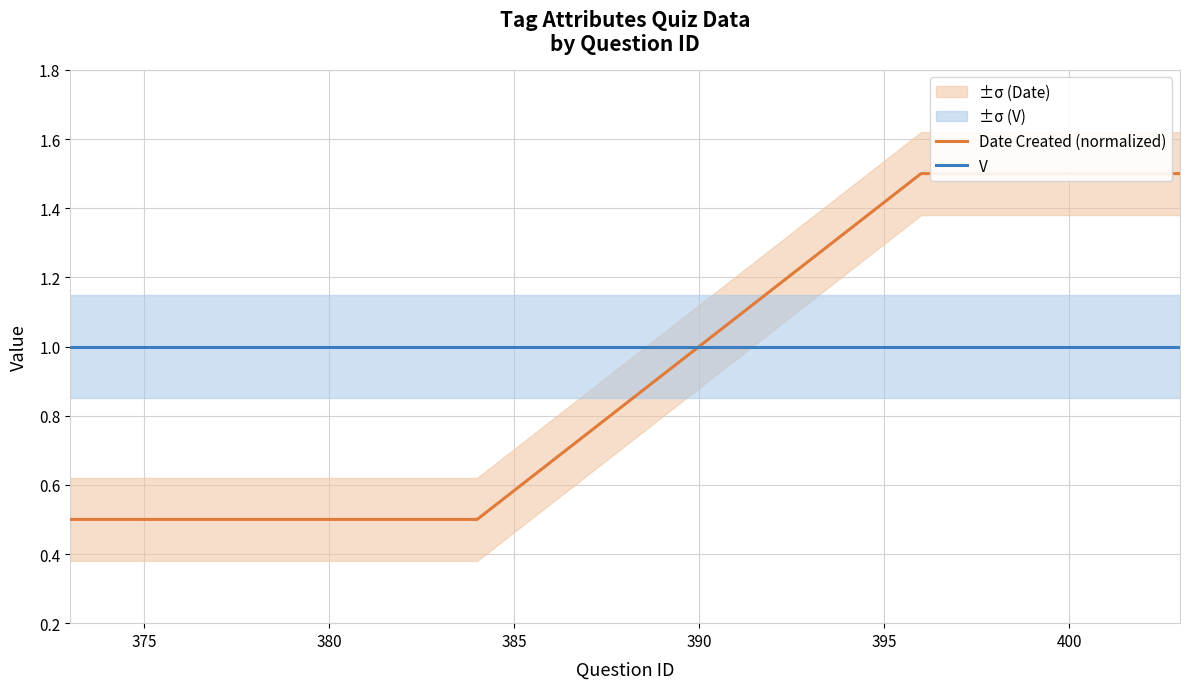

How many intersections are there between Date Created (normalized) and V?

1